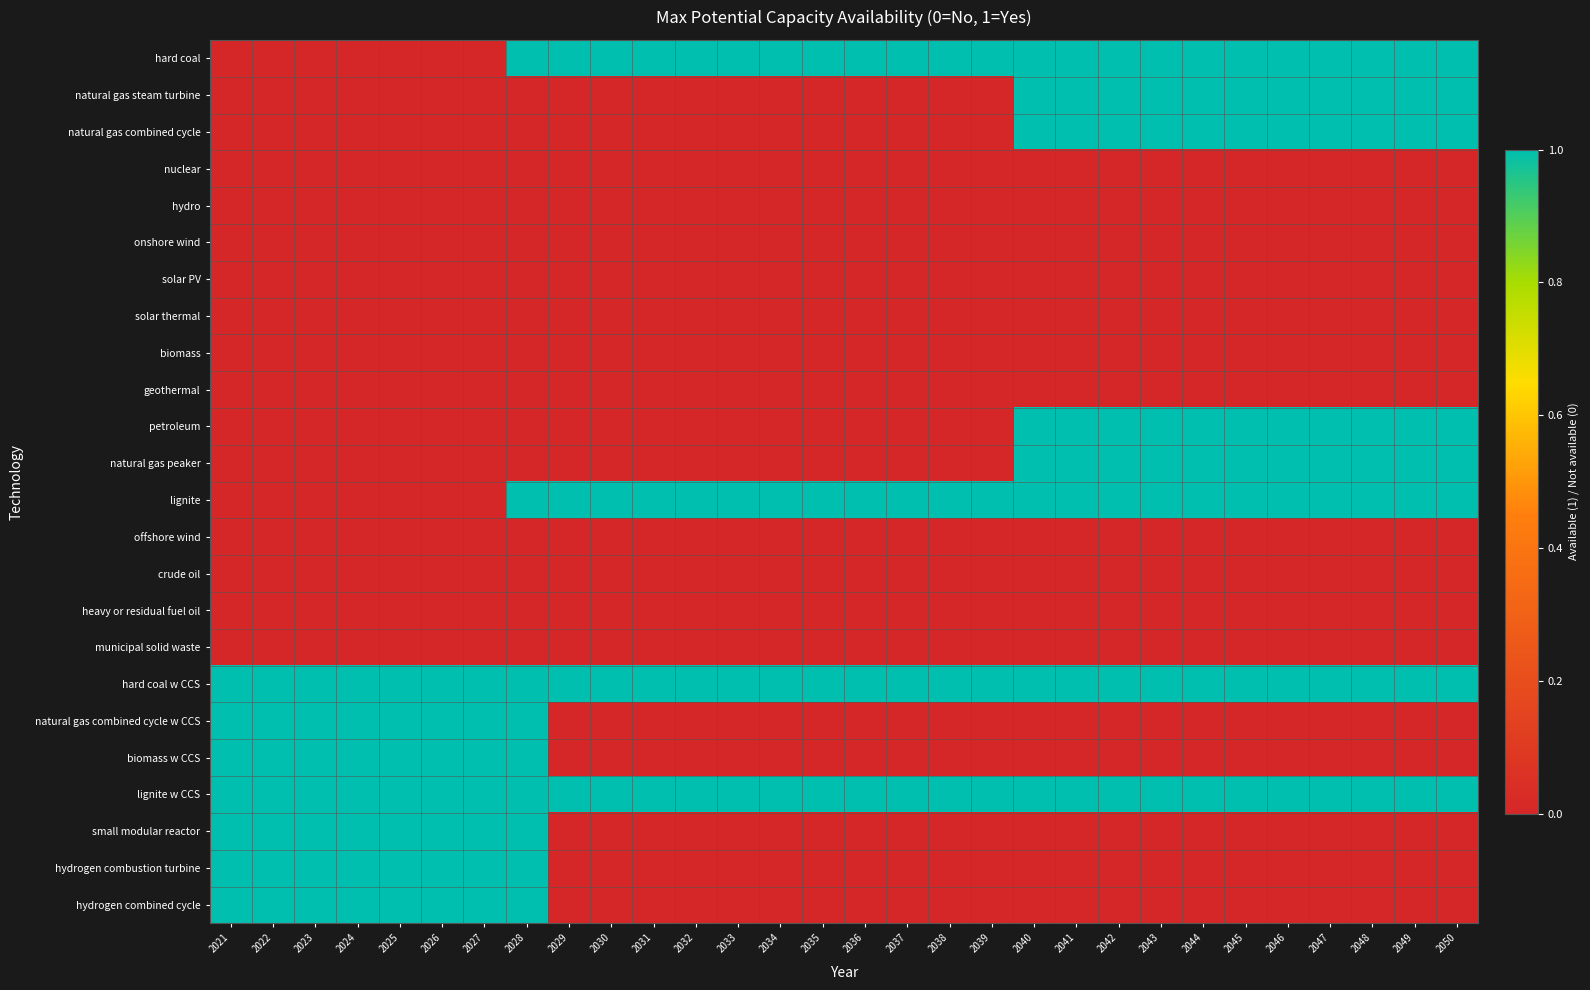

Rank the series by their maximum value, from highest to lowest.

hard coal, natural gas steam turbine, natural gas combined cycle, petroleum, natural gas peaker, lignite, hard coal w CCS, natural gas combined cycle w CCS, biomass w CCS, lignite w CCS, small modular reactor, hydrogen combustion turbine, hydrogen combined cycle, nuclear, hydro, onshore wind, solar PV, solar thermal, biomass, geothermal, offshore wind, crude oil, heavy or residual fuel oil, municipal solid waste